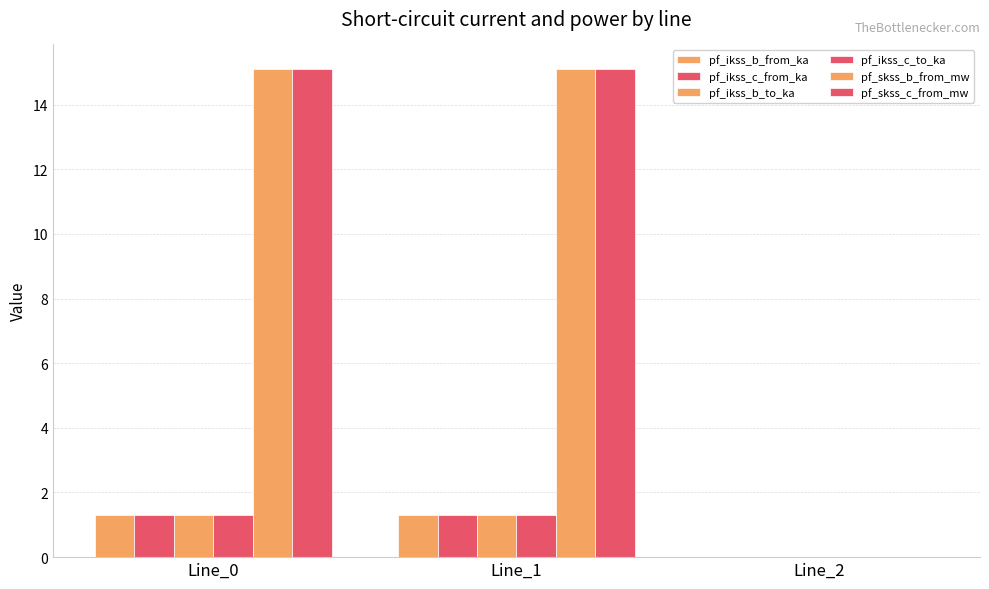

How many data points does each series have?

3